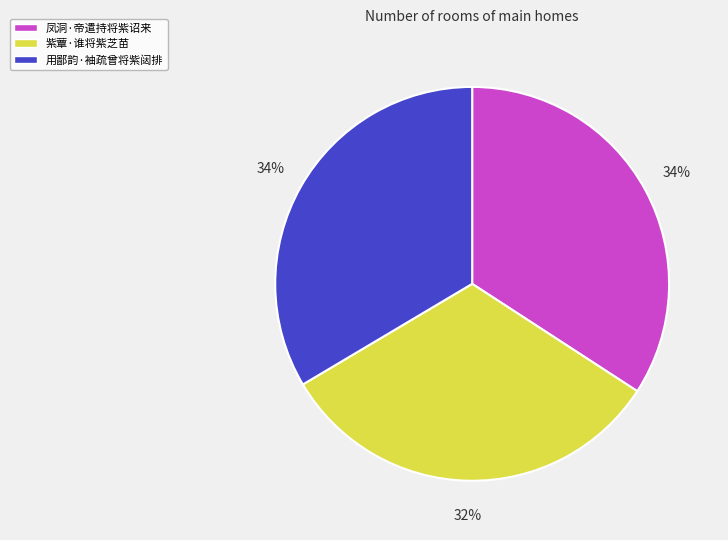

Which has a higher value, 凤洞·帝遣持将紫诏来 or 紫蕈·谁将紫芝苗?

凤洞·帝遣持将紫诏来